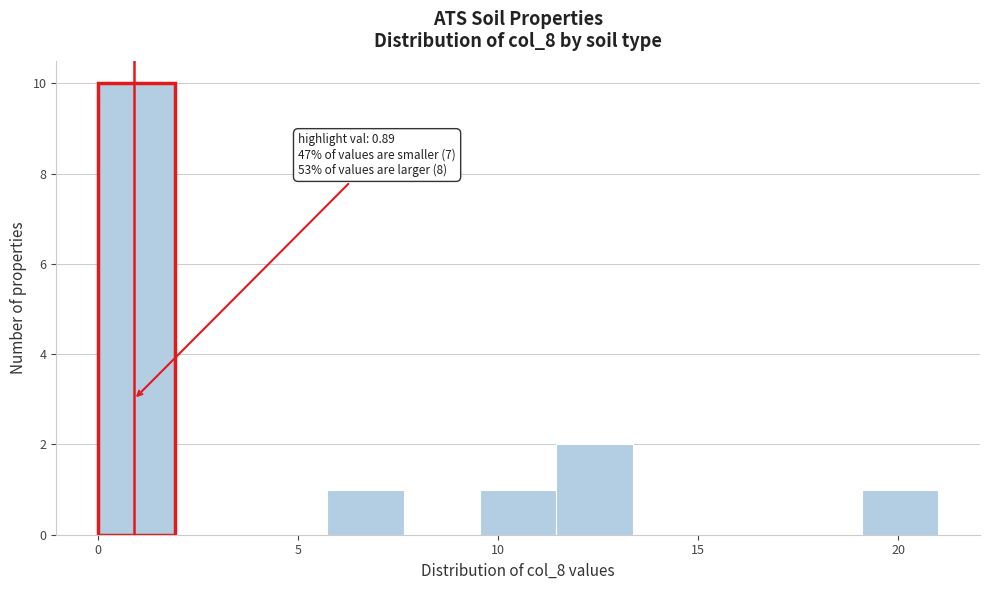

Around what value on the x-axis is the tallest bar? Give the approximate position of its centre, as read against the axis.

1.0